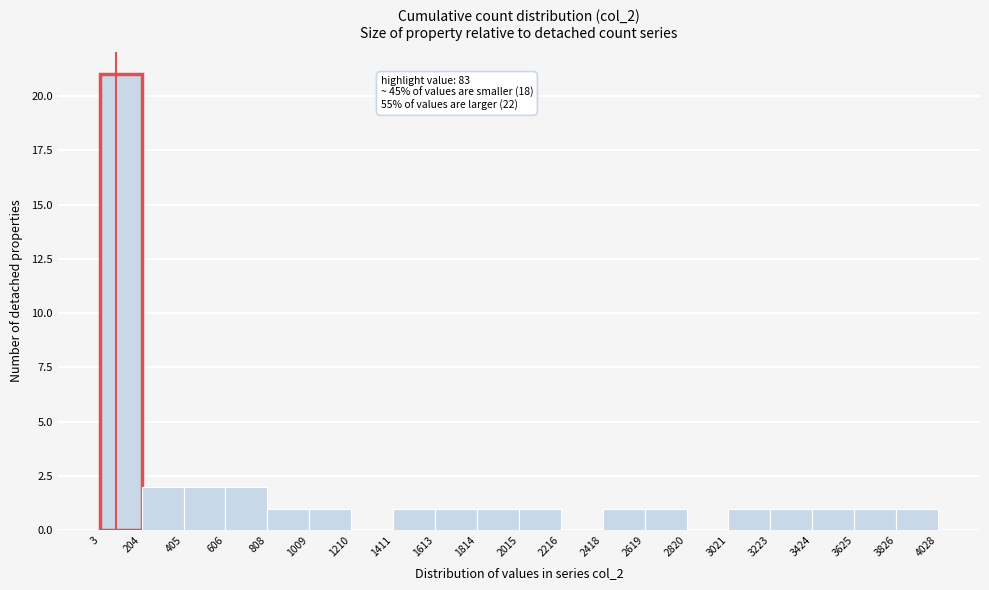

Over which range of the x-axis is the bar tallest?

3 to 204